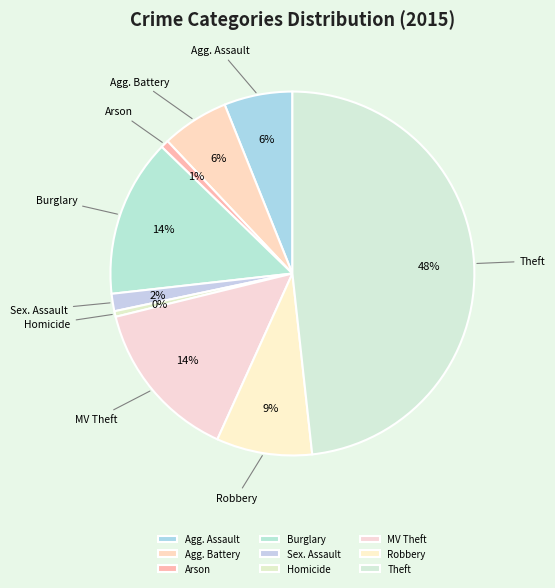

Combined, do Robbery and Theft account for over 50%?

Yes